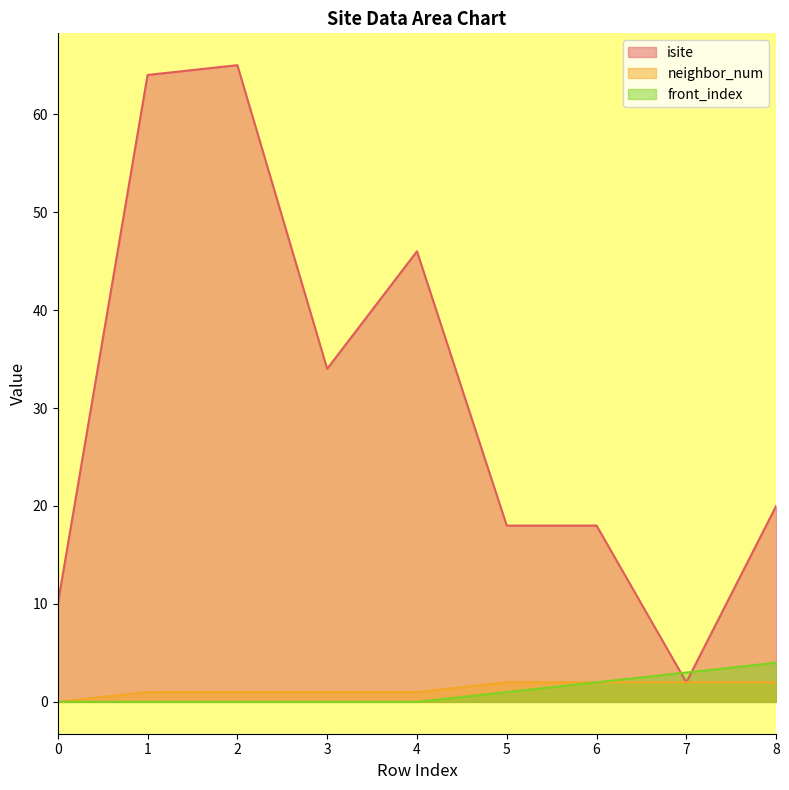

Where do front_index and isite first cross each other?

6 and 7